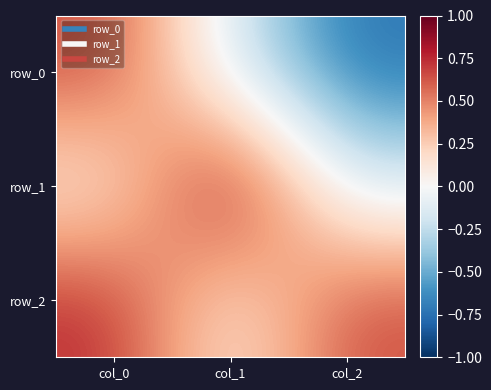

At how many categories does at least one series exceed 0?

3